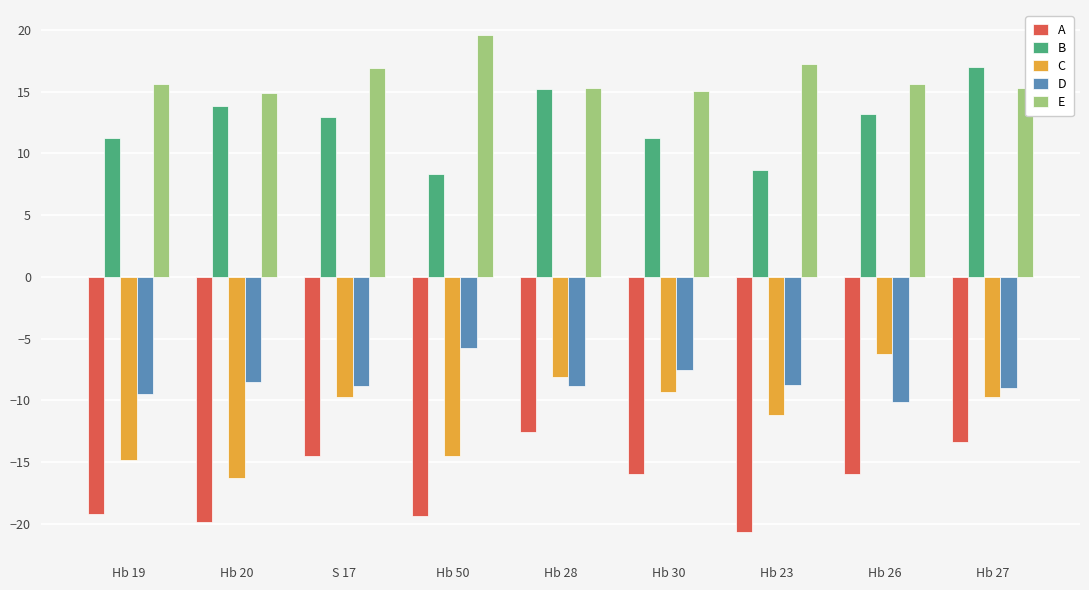

How many groups of bars are there?

9